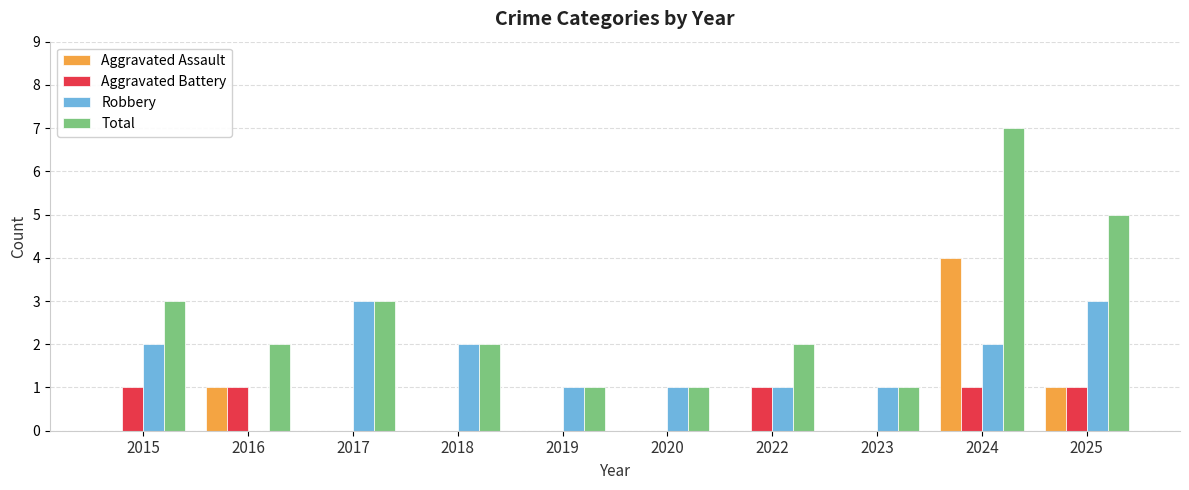

Reading left to right, what are all the values shown in this chart?

Aggravated Assault: 0	1	0	0	0	0	0	0	4	1
Aggravated Battery: 1	1	0	0	0	0	1	0	1	1
Robbery: 2	0	3	2	1	1	1	1	2	3
Total: 3	2	3	2	1	1	2	1	7	5